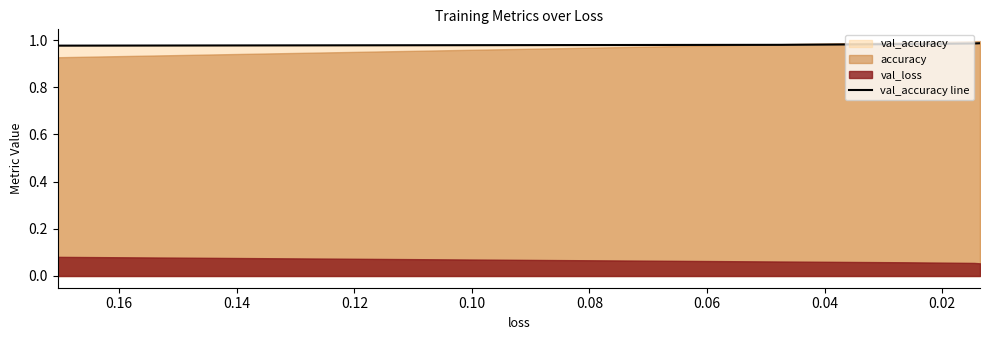

What is the sum of all values?

4.9